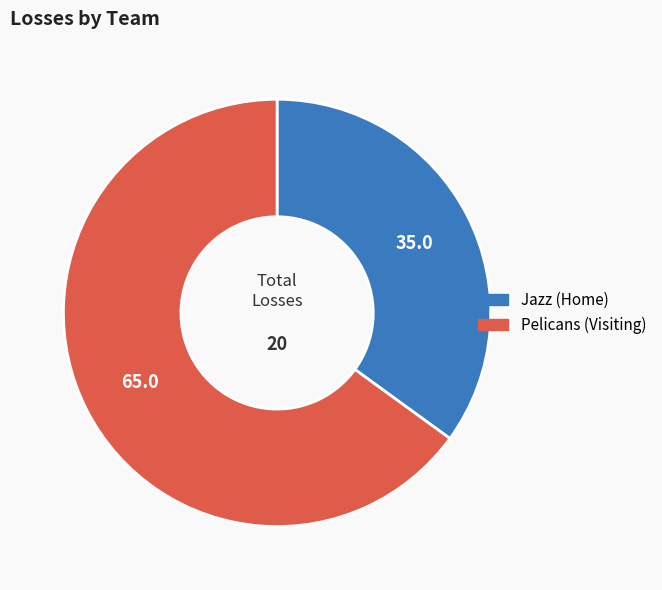

What is the ratio of the value at Jazz (Home) to the value at Pelicans (Visiting)?

0.5